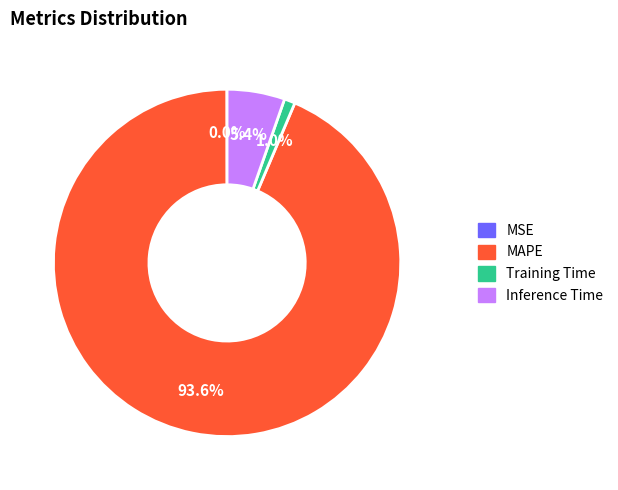

The MAPE slice represents 82% of the pie. True or false?

False